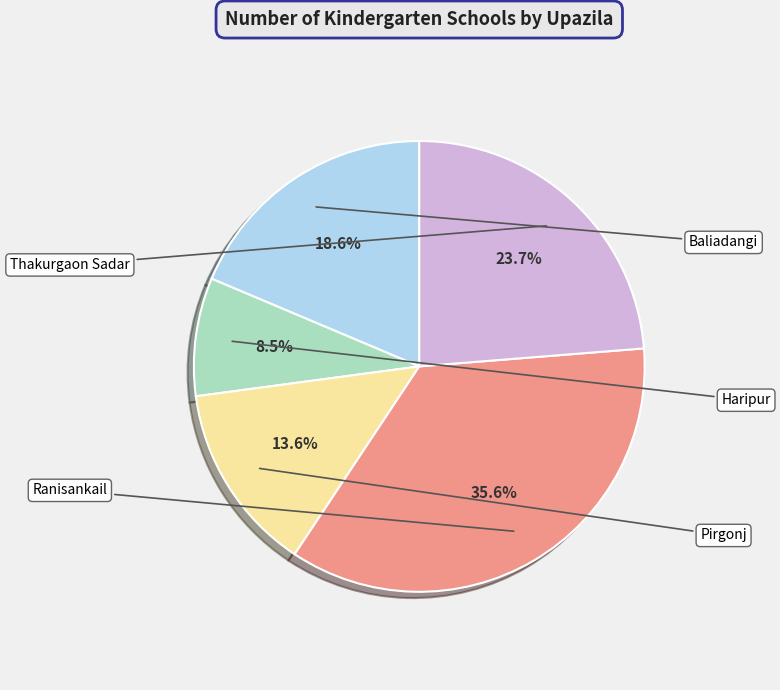

Is there a majority slice in this chart?

No